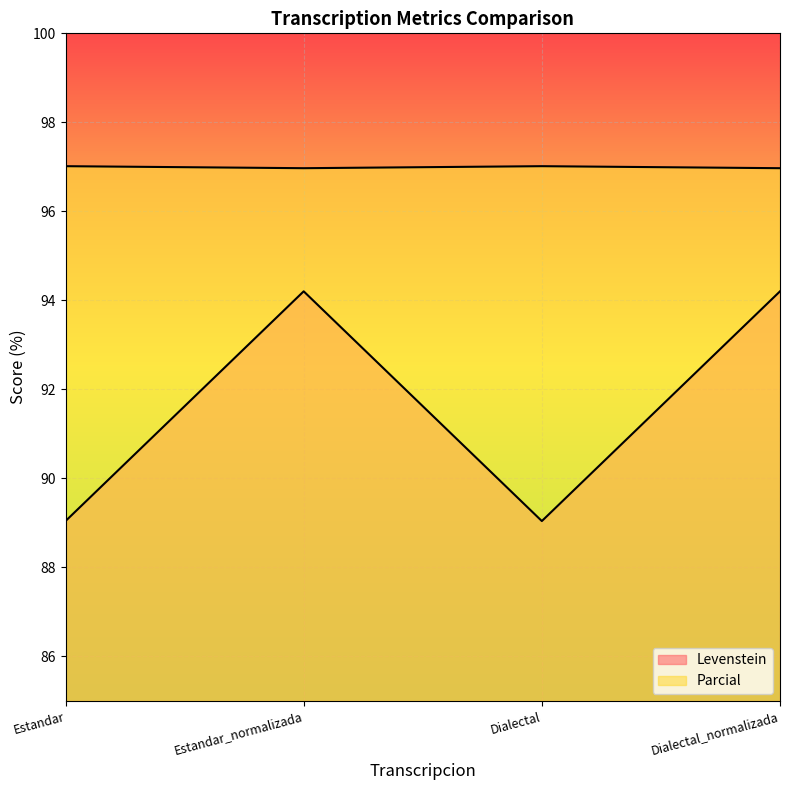

What is the difference between the maximum and minimum values in the Levenstein series?

5.2